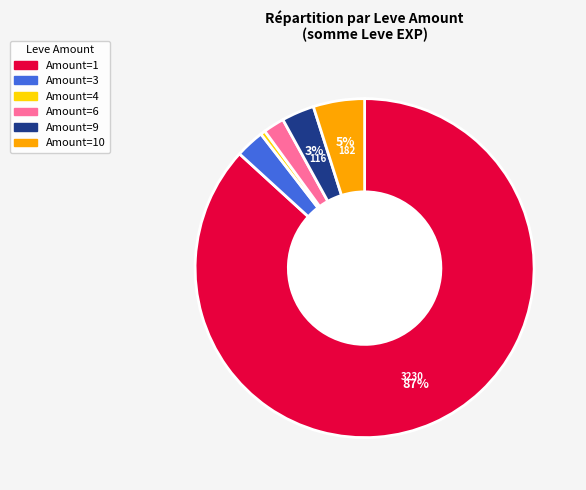

Does any single category account for the majority?

Yes